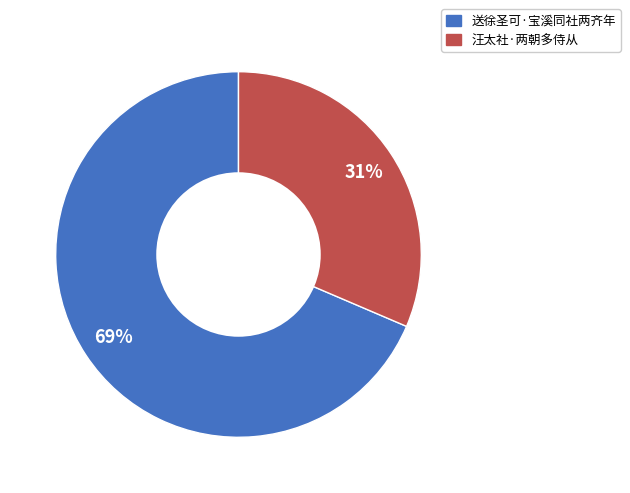

What is the largest slice in the pie chart?

送徐圣可·宝溪同社两齐年